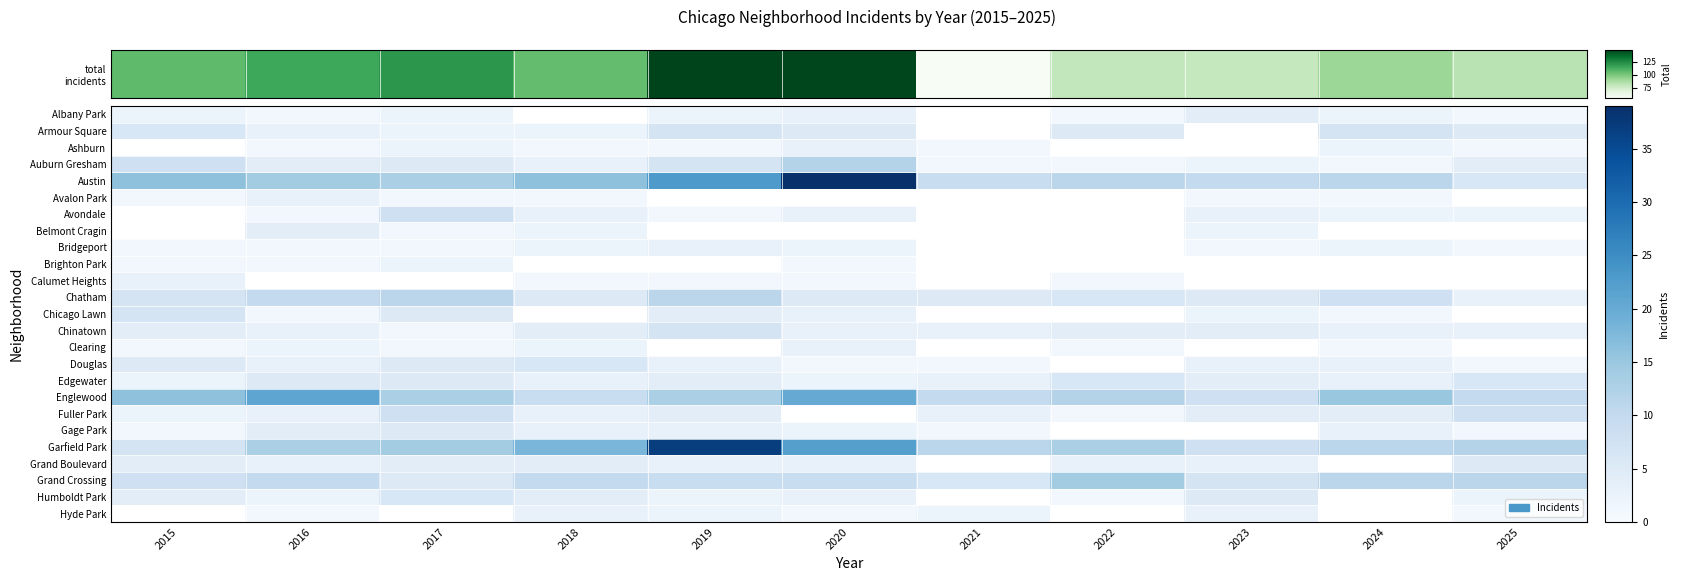

Which label corresponds to the largest value in the chart?

2019